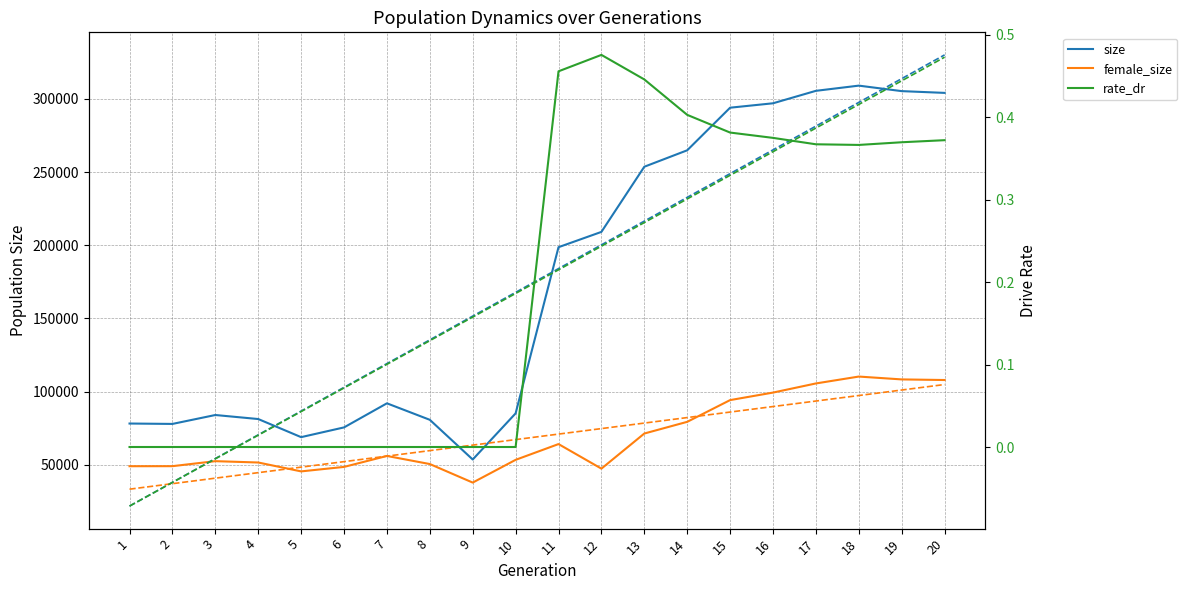

Between 19 and 6, which is larger?

19